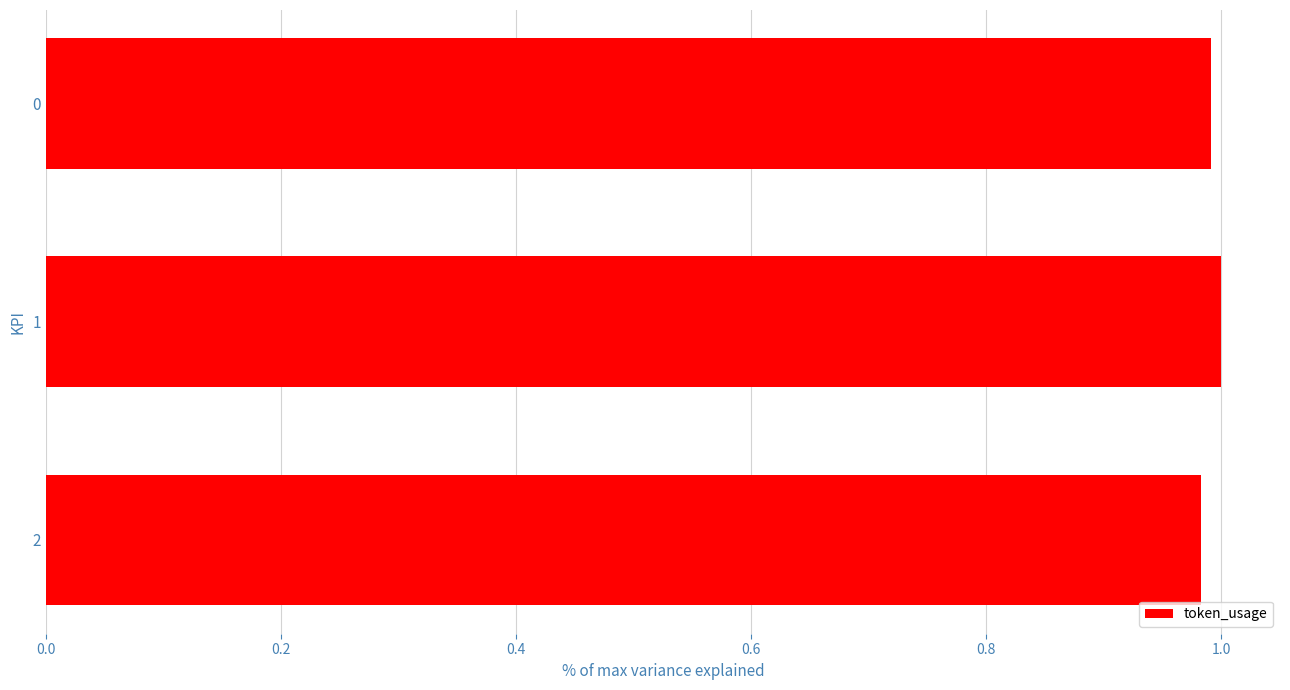

Does the chart contain any negative values?

No